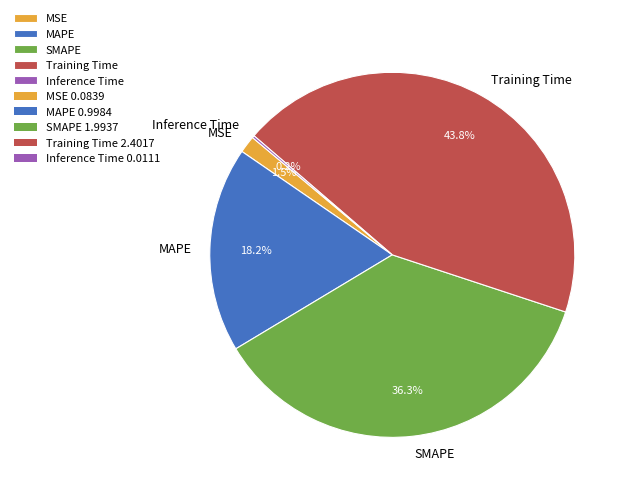

Does SMAPE account for over 50% of the chart?

No